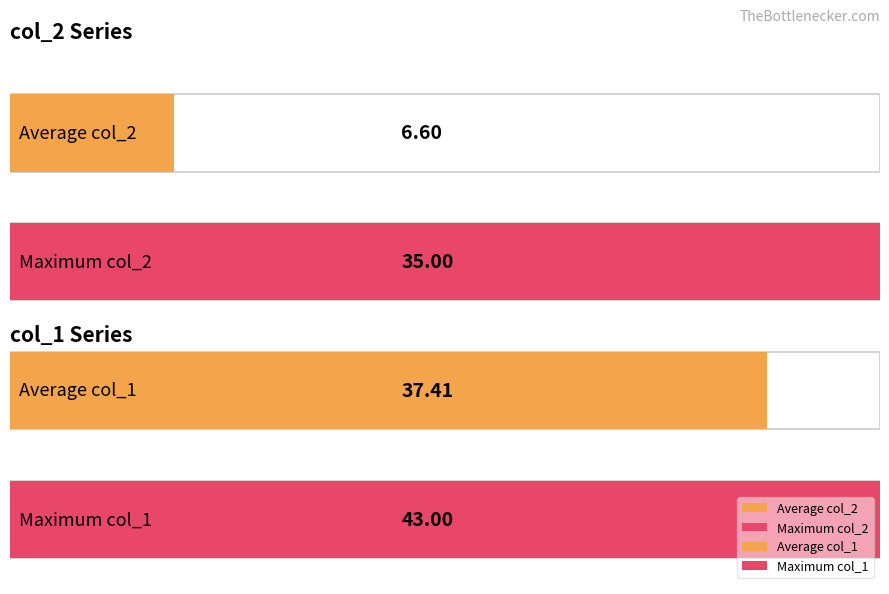

Is it true that col_2 equals 5.5 at 1315780931?

False